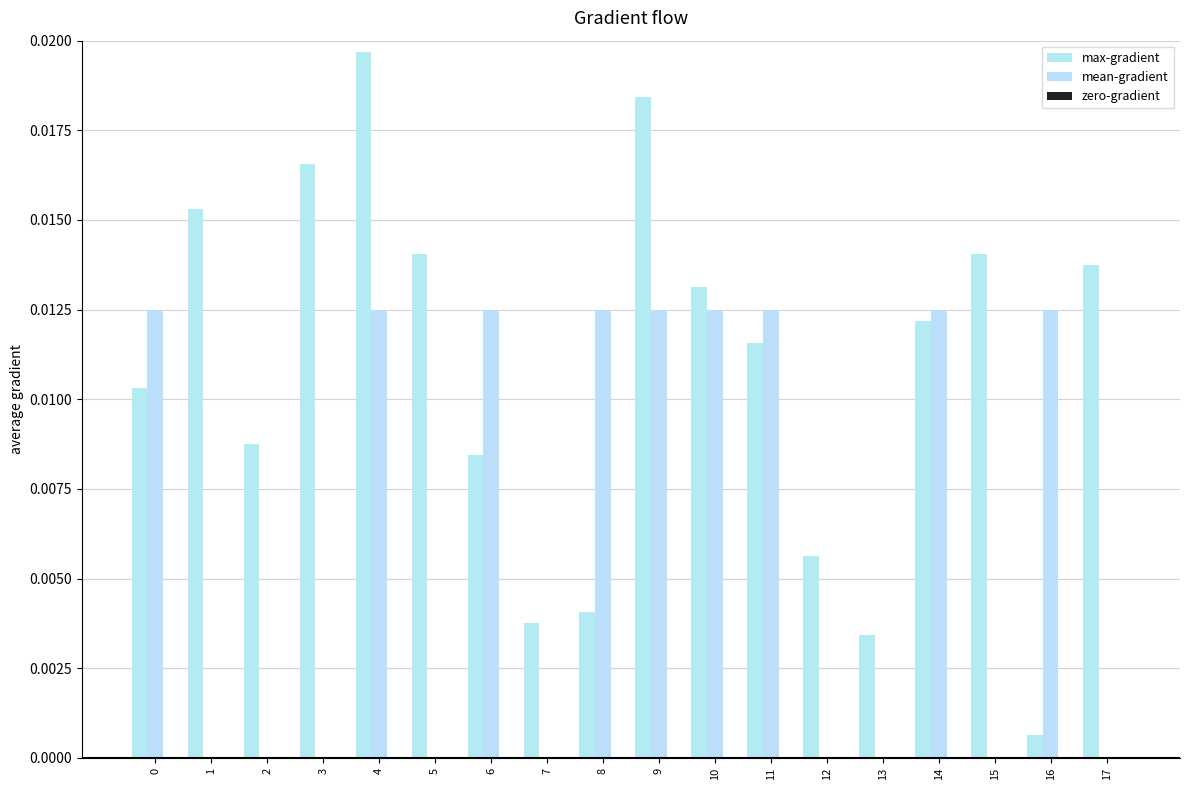

Between 4 and 9, which series saw the biggest shift?

max-gradient